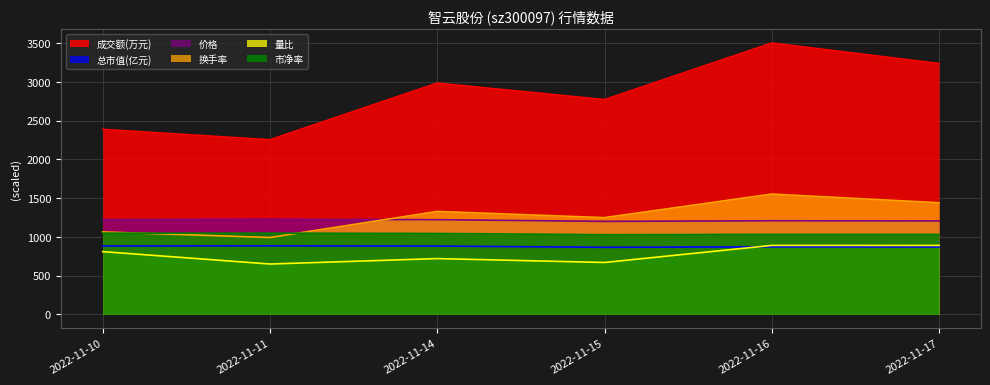

The value of 市净率 at 2022-11-11 is 1048.0. True or false?

True